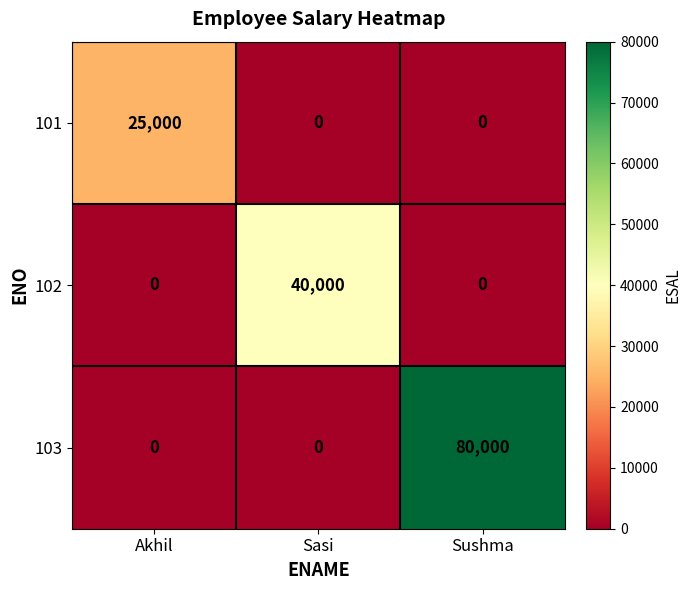

Which category has the highest value in the 101 series?

Akhil